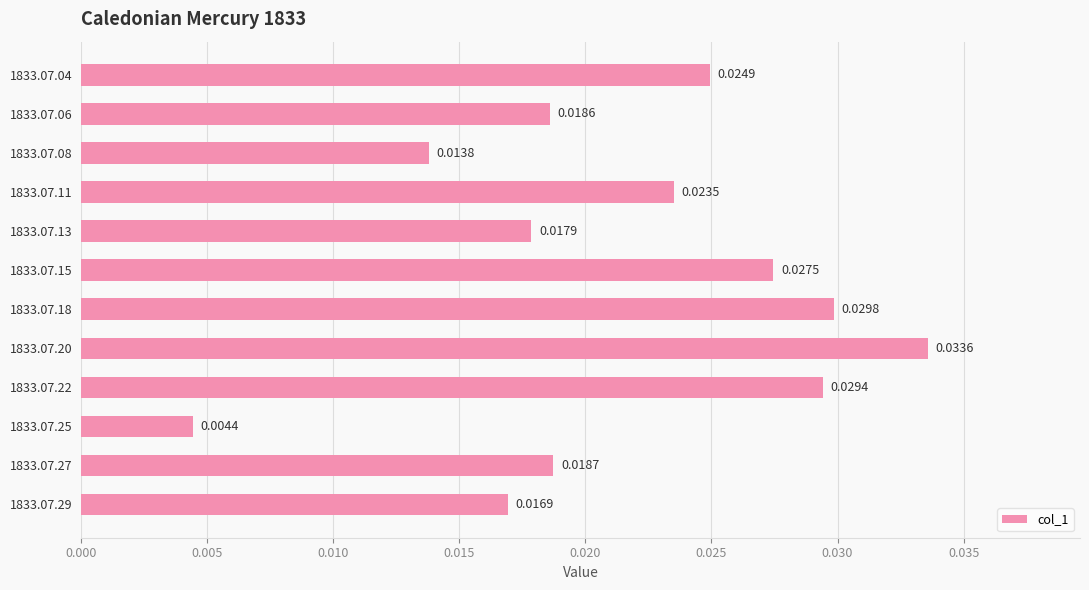

Rank the categories by value from highest to lowest.

1833.07.20, 1833.07.18, 1833.07.22, 1833.07.15, 1833.07.04, 1833.07.11, 1833.07.27, 1833.07.06, 1833.07.13, 1833.07.29, 1833.07.08, 1833.07.25